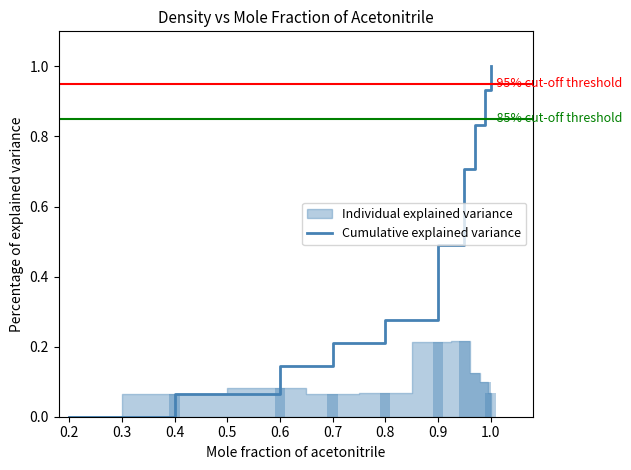

What is the sum of all values?

4.7